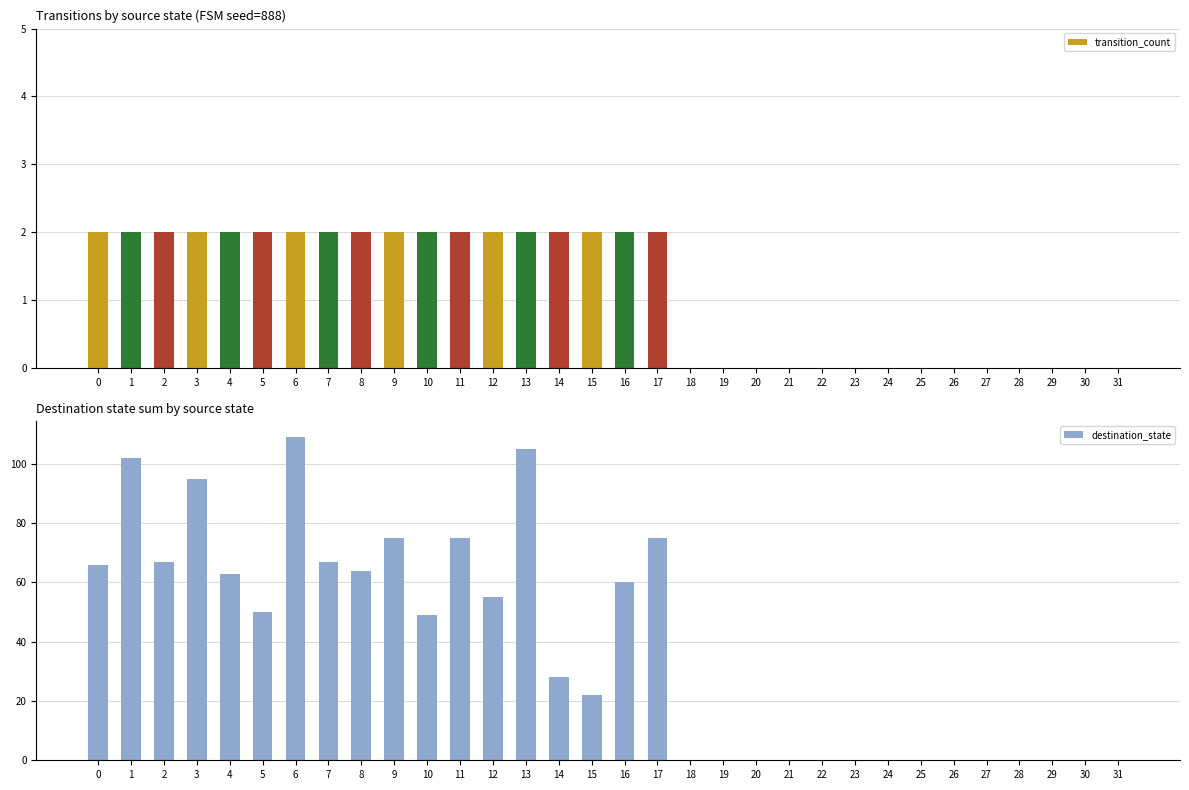

Is it true that destination_state equals 37 at 7?

False